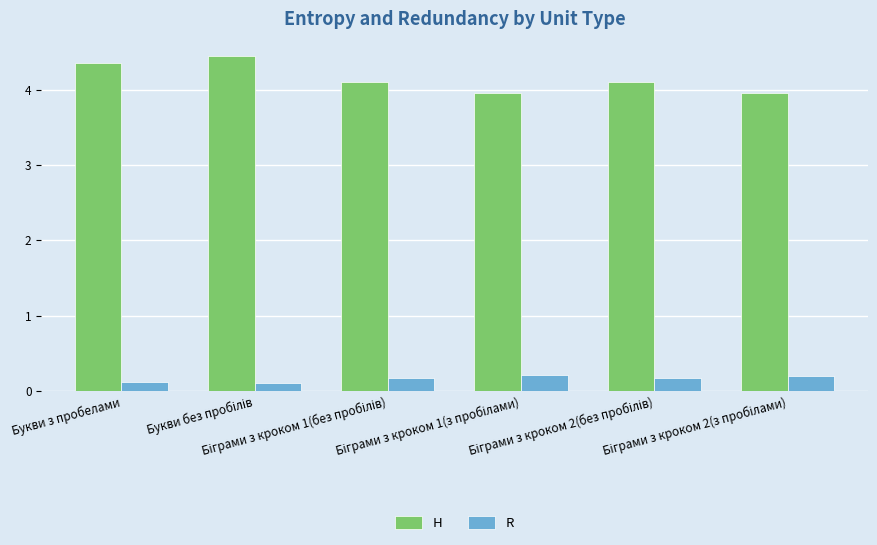

What position from the left is Букви з пробелами?

1